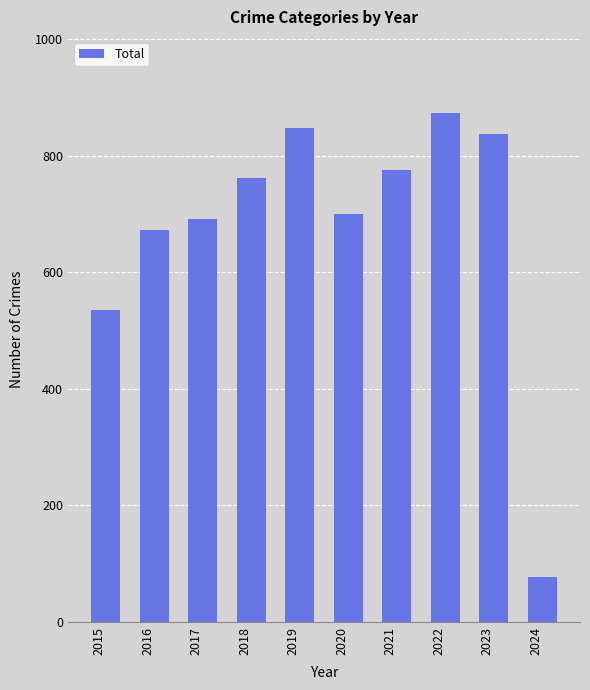

What is the difference between the values at 2015 and 2020?

165